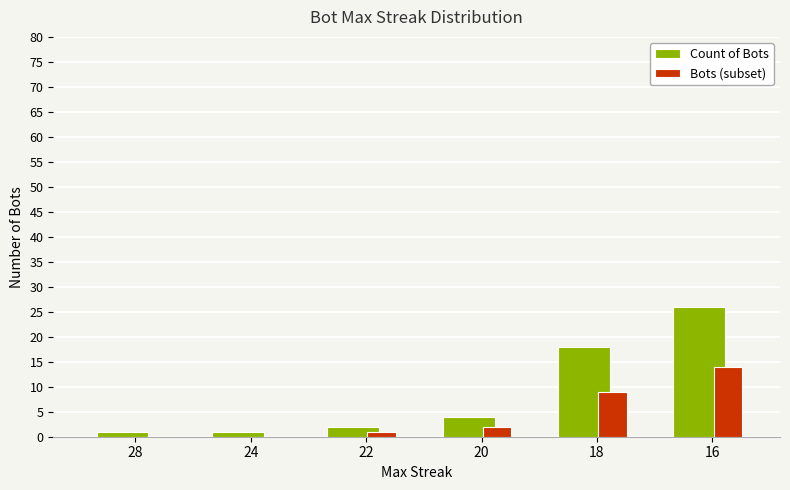

What is the total value across all series at 24?

1